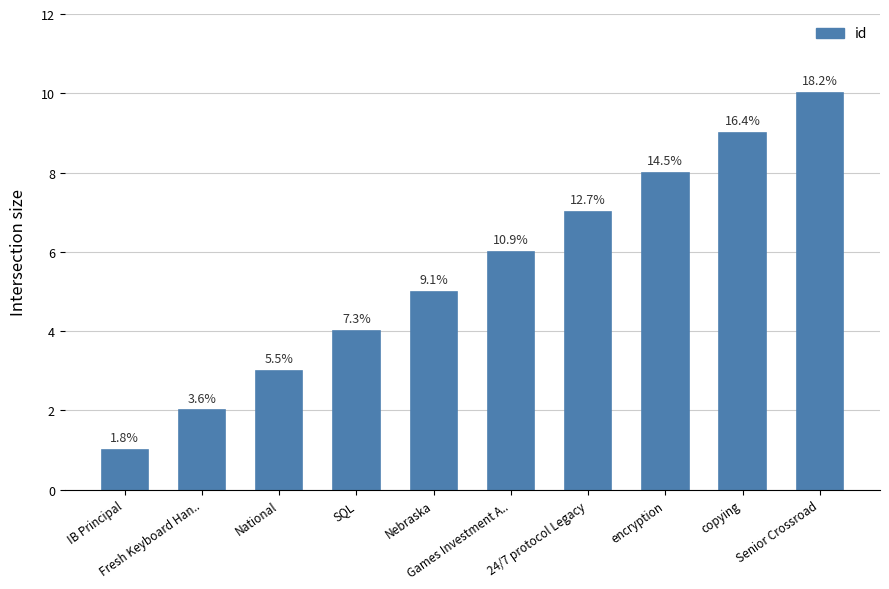

How many bars are there in total?

10